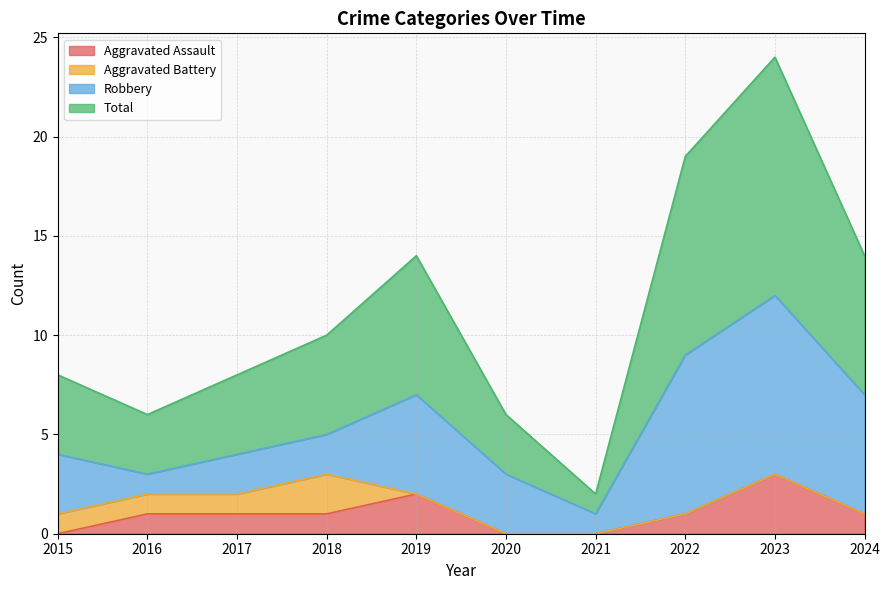

Where does the Total series first go above 10?

2019